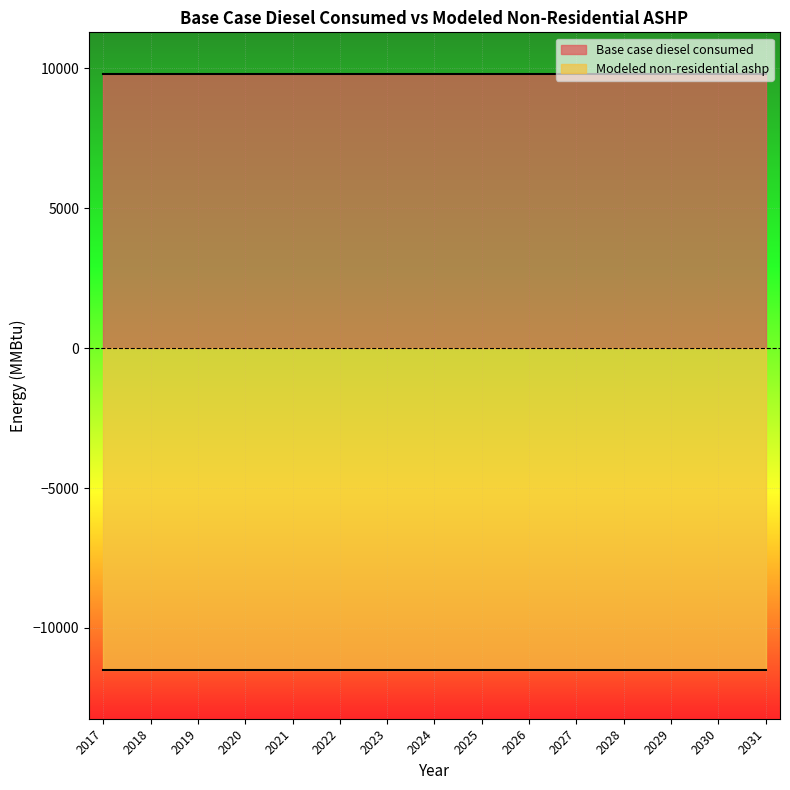

Is the value of Modeled non-residential ashp at 2020 greater than the value of Base case diesel consumed at 2021?

No